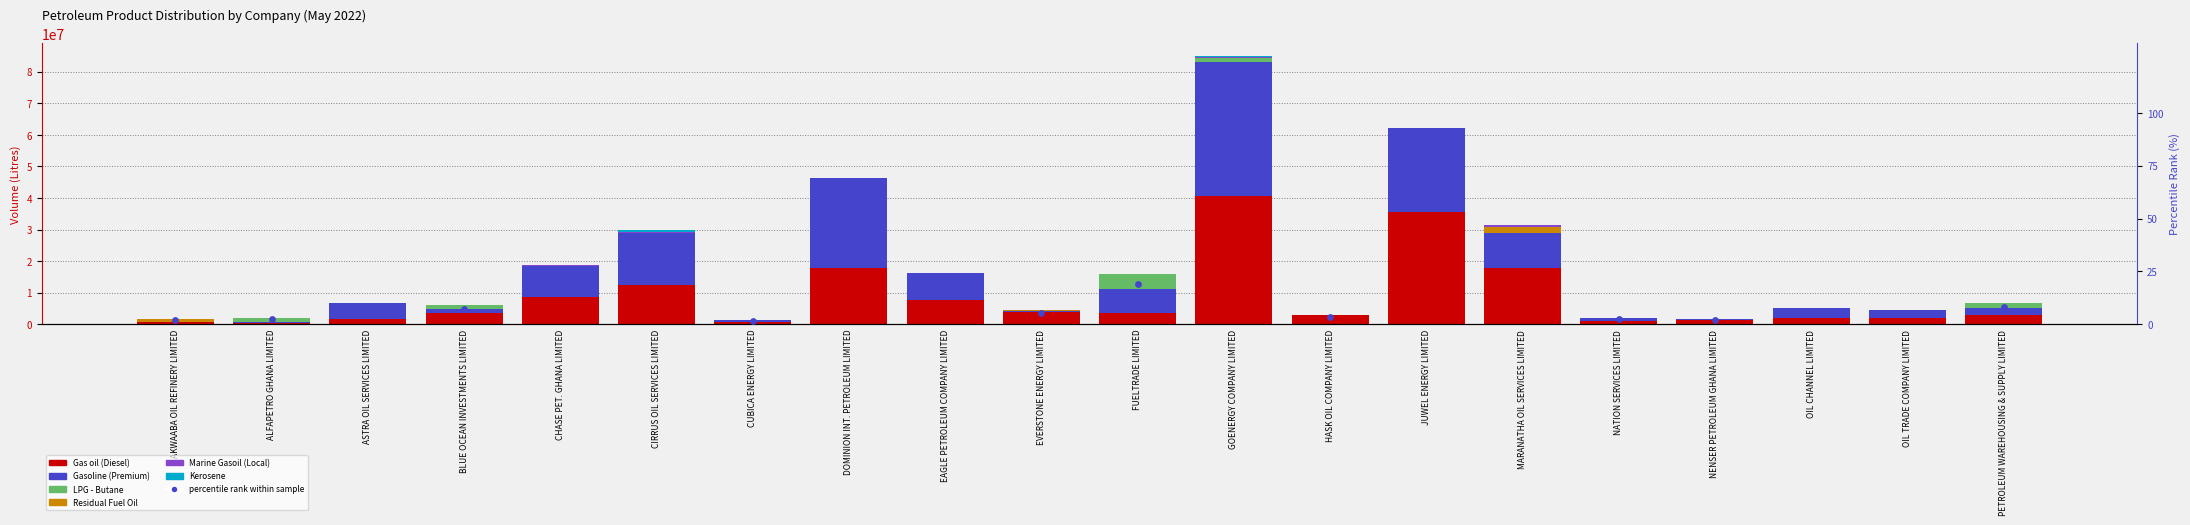

Is the value of Marine Gasoil (Local) at AKWAABA OIL REFINERY LIMITED greater than the value of Gas oil (Diesel) at PETROLEUM WAREHOUSING & SUPPLY LIMITED?

No